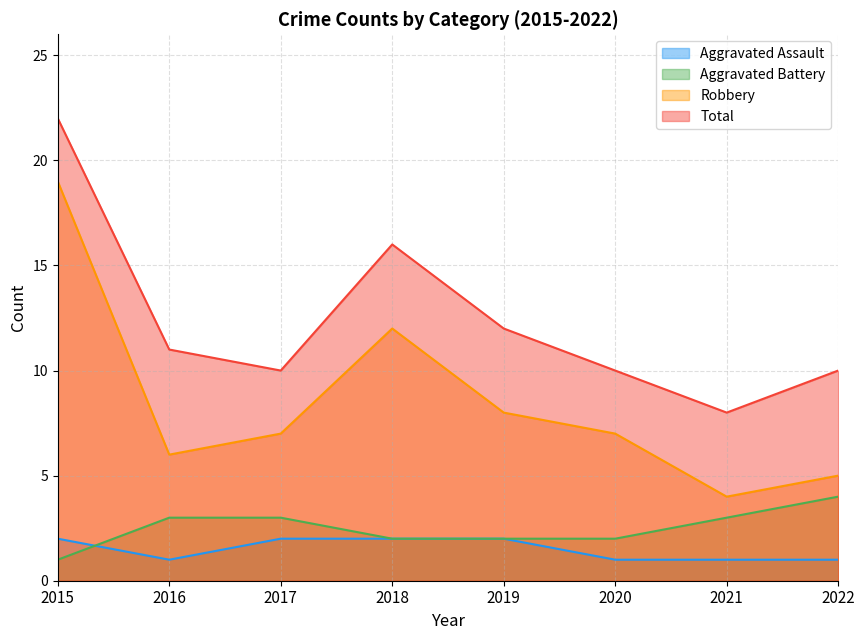

Is the value of Robbery at 2017 greater than the value of Aggravated Battery at 2022?

Yes